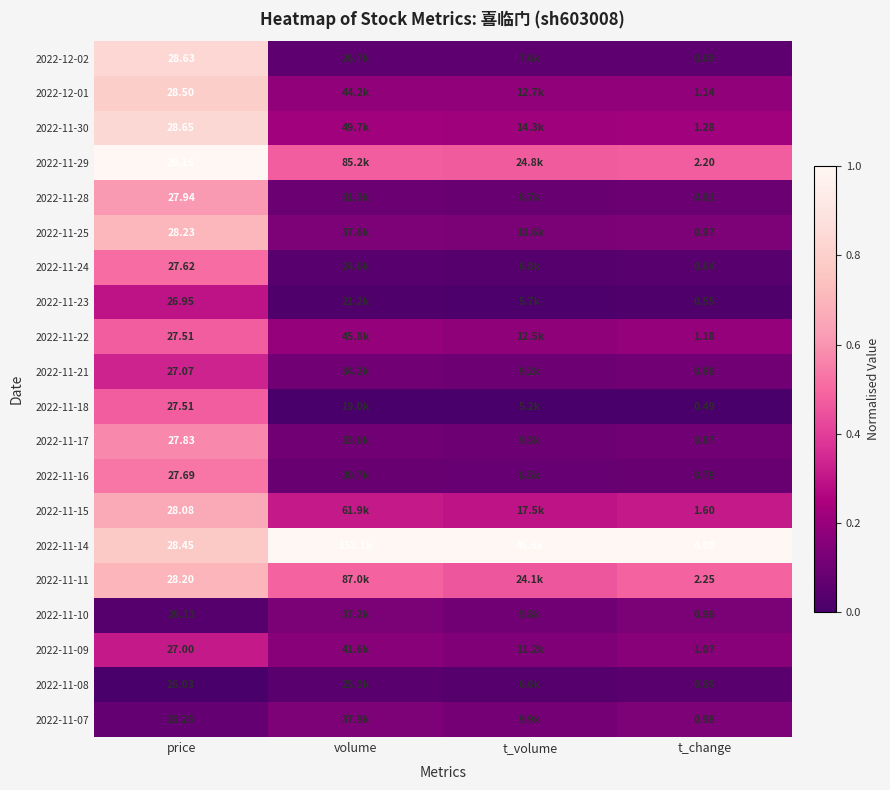

At which category does the chart reach its minimum across all series?

volume